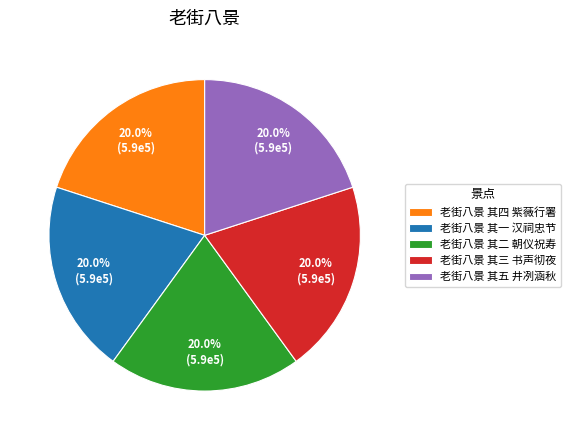

What percentage is the 老街八景 其二 朝仪祝寿 slice, to the nearest percent?

20%